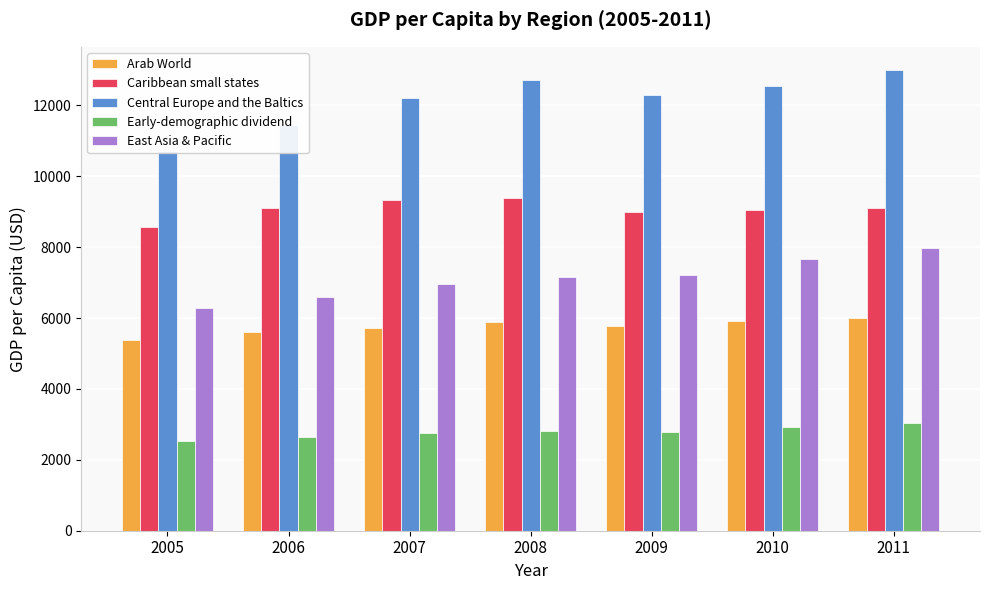

At which label is Caribbean small states closest to 8971?

2009